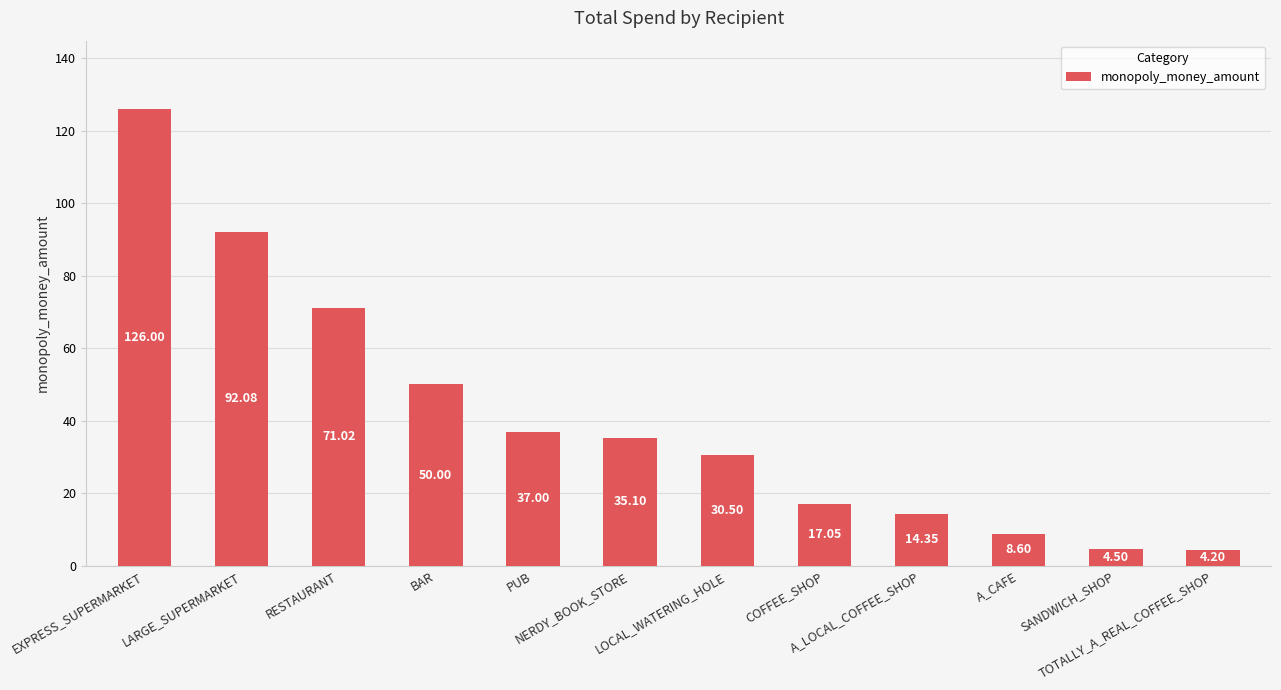

Rank the categories by value from lowest to highest.

TOTALLY_A_REAL_COFFEE_SHOP, SANDWICH_SHOP, A_CAFE, A_LOCAL_COFFEE_SHOP, COFFEE_SHOP, LOCAL_WATERING_HOLE, NERDY_BOOK_STORE, PUB, BAR, RESTAURANT, LARGE_SUPERMARKET, EXPRESS_SUPERMARKET